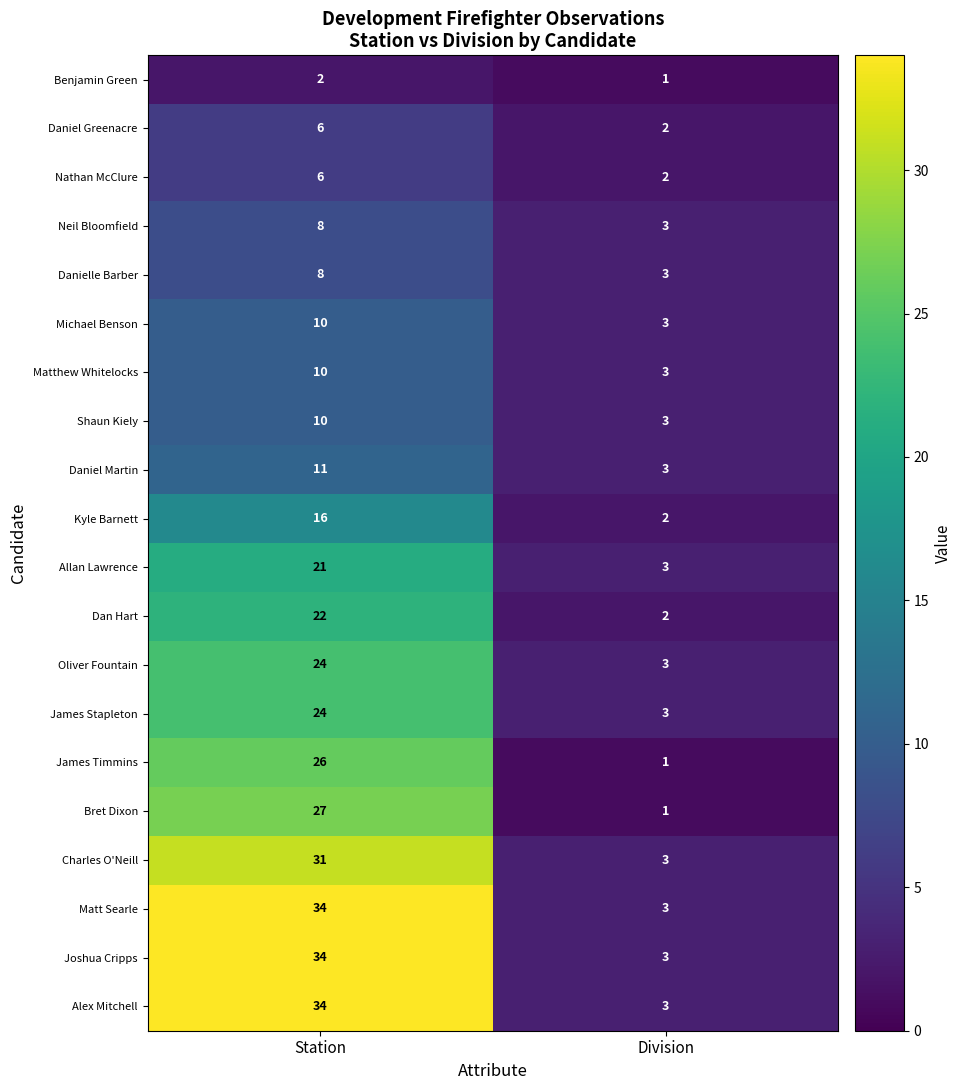

What is the total value across all series at Division?

50